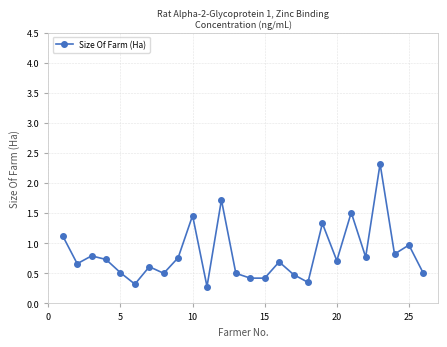

What is the difference between the second highest and minimum values?

1.4